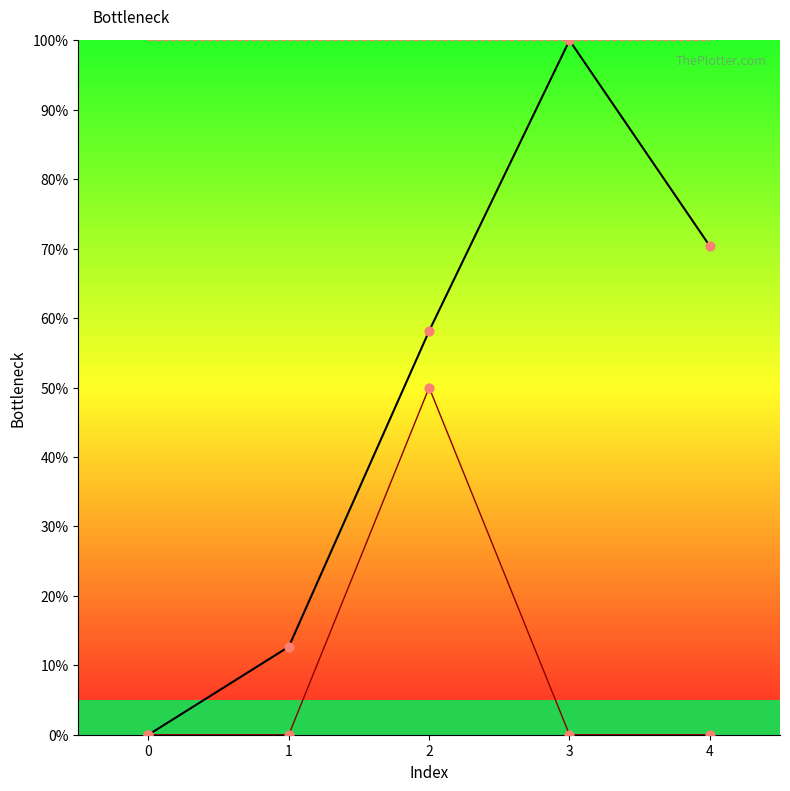

Which series has the largest Y range (max minus min)?

col_1_line